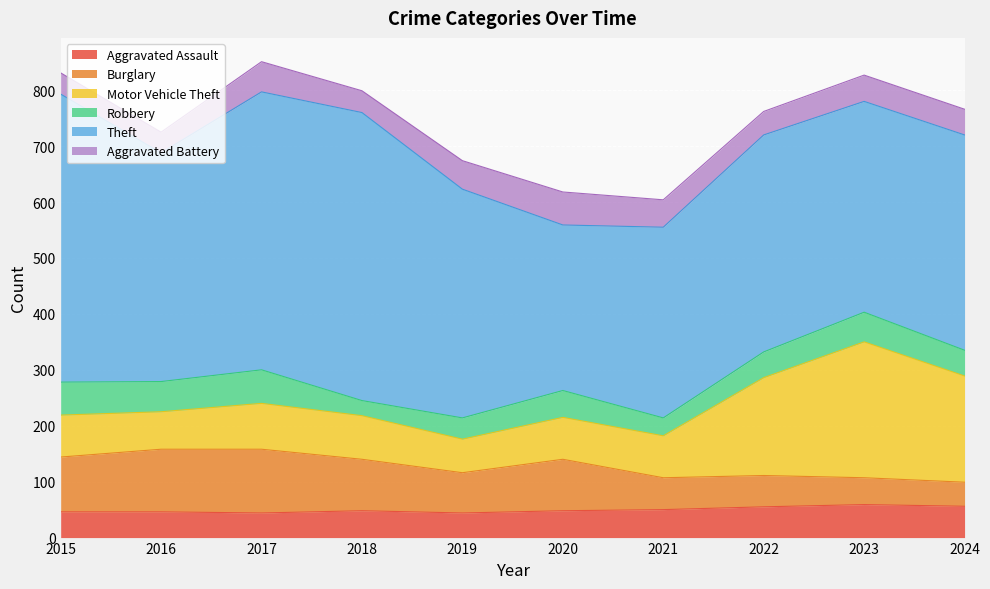

Reading left to right, list all the values displayed in this chart.

Aggravated Assault: 2015=46	2016=46	2017=44	2018=48	2019=44	2020=48	2021=50	2022=55	2023=59	2024=56
Burglary: 2015=98	2016=112	2017=114	2018=92	2019=72	2020=92	2021=57	2022=56	2023=48	2024=43
Motor Vehicle Theft: 2015=75	2016=67	2017=82	2018=78	2019=60	2020=75	2021=75	2022=175	2023=243	2024=190
Robbery: 2015=59	2016=54	2017=60	2018=27	2019=38	2020=48	2021=32	2022=46	2023=53	2024=46
Theft: 2015=515	2016=409	2017=497	2018=515	2019=409	2020=296	2021=341	2022=388	2023=377	2024=385
Aggravated Battery: 2015=38	2016=37	2017=54	2018=39	2019=51	2020=59	2021=49	2022=42	2023=47	2024=46